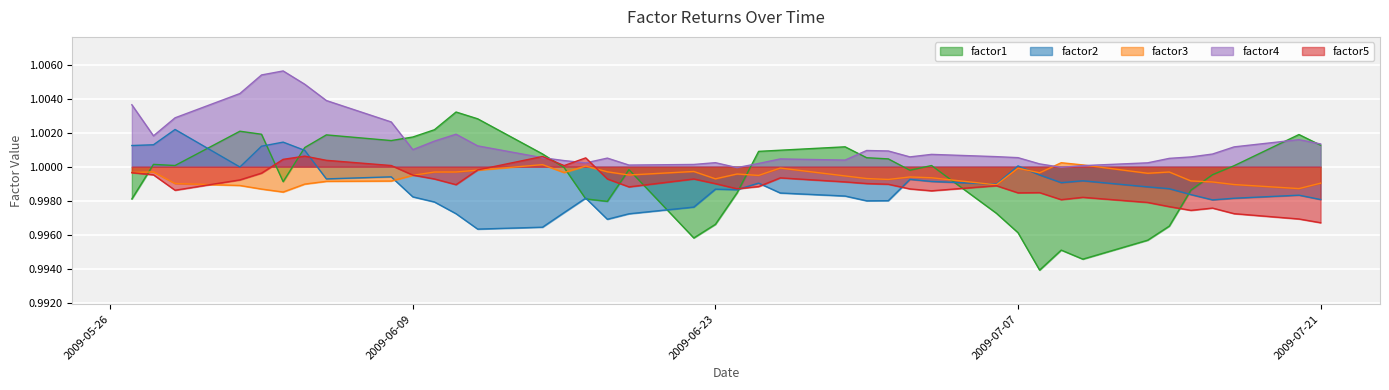

At how many categories does at least one series exceed 0?

40